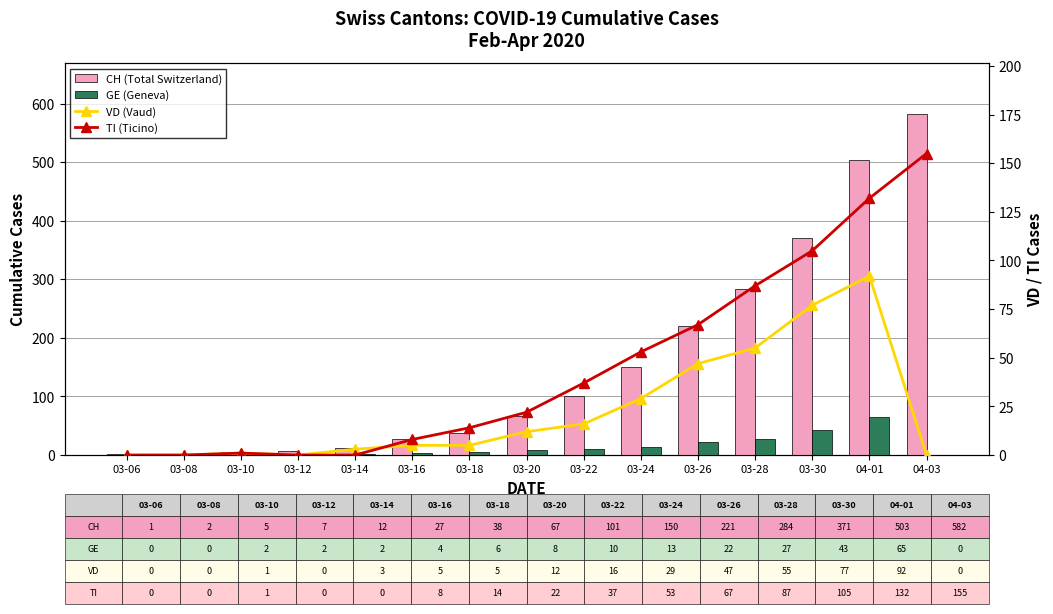

Where is VD (Vaud) nearest to the value 46?

03-26